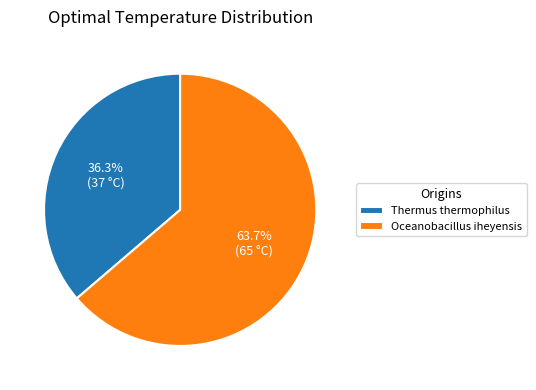

What percentage is the Oceanobacillus iheyensis slice, to the nearest percent?

64%